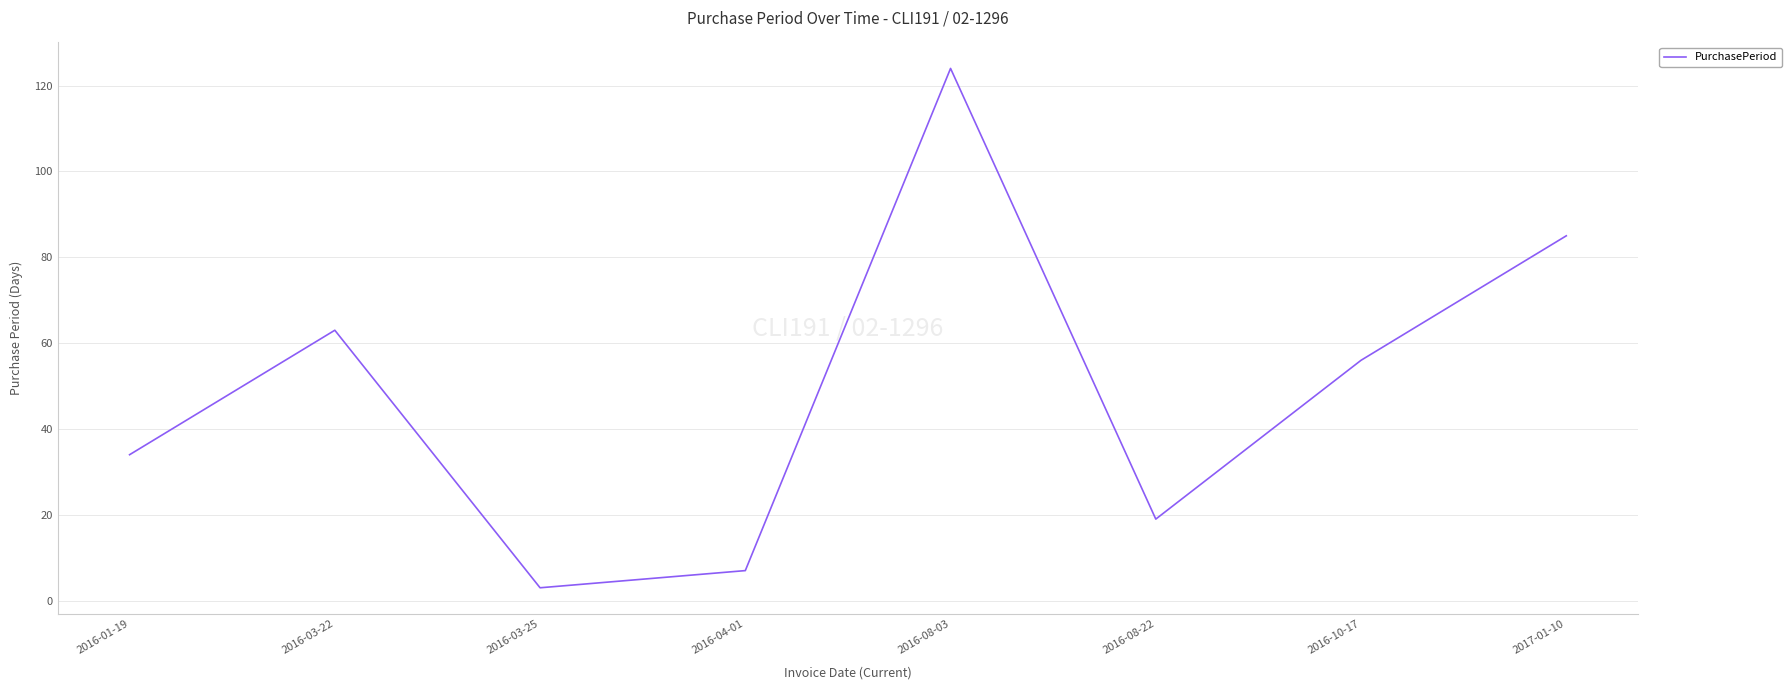

How many series are shown in this chart?

1